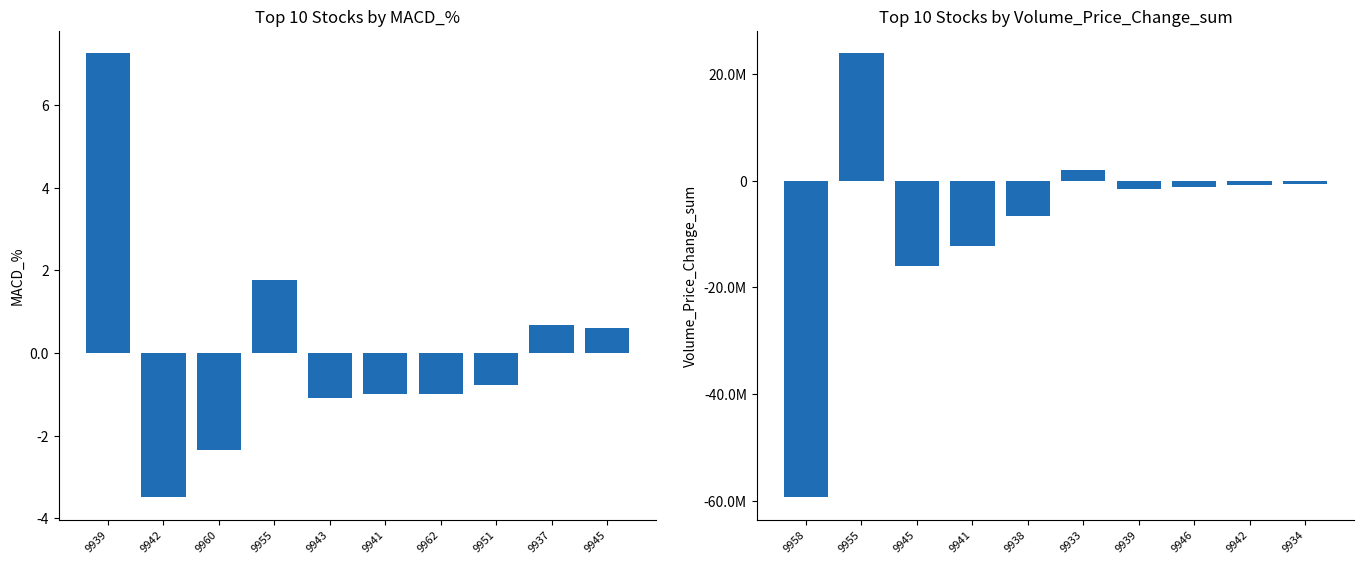

How many values in Volume_Price_Change_sum are above zero?

2